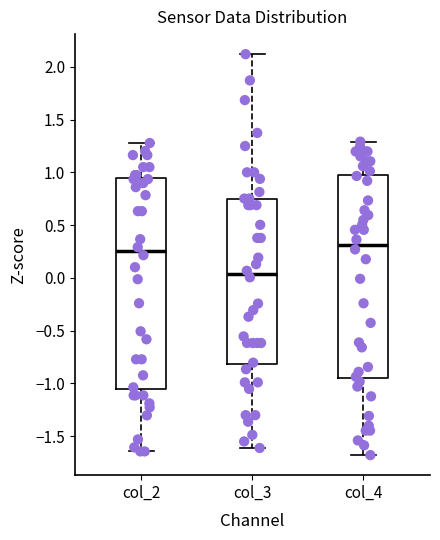

Which box is the tallest, from its lower edge to its upper edge?

col_2